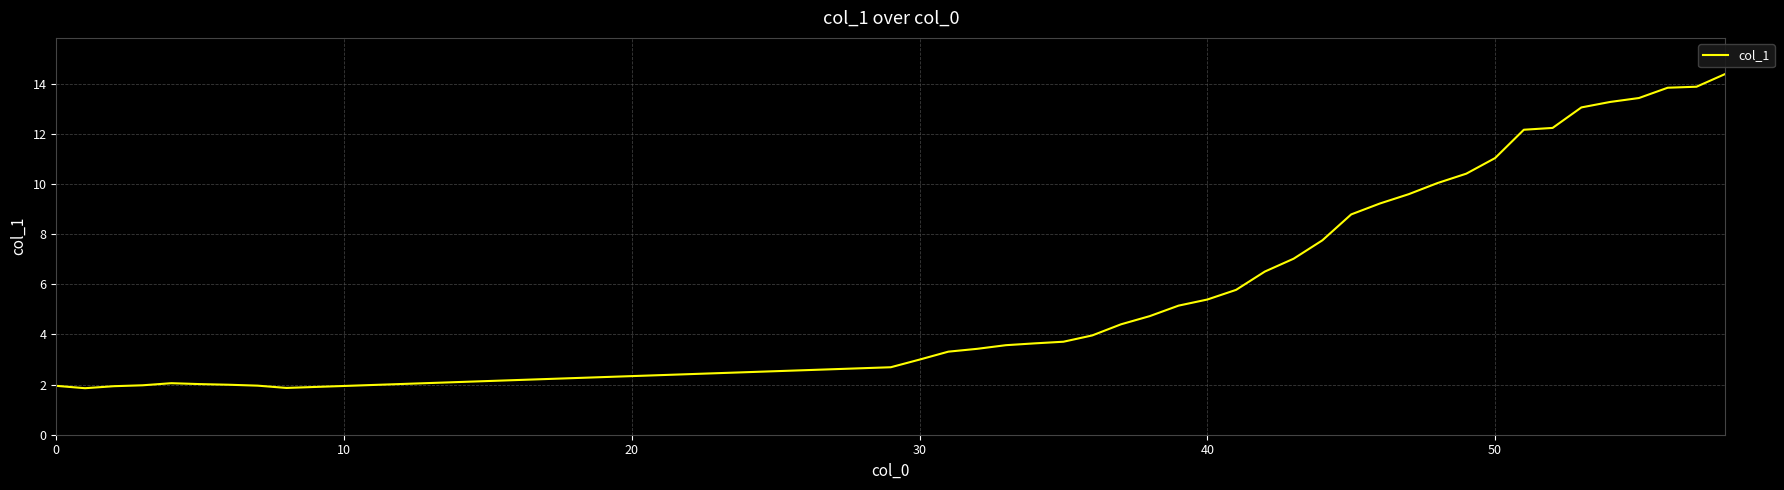

What is the sum of all values?

257.1